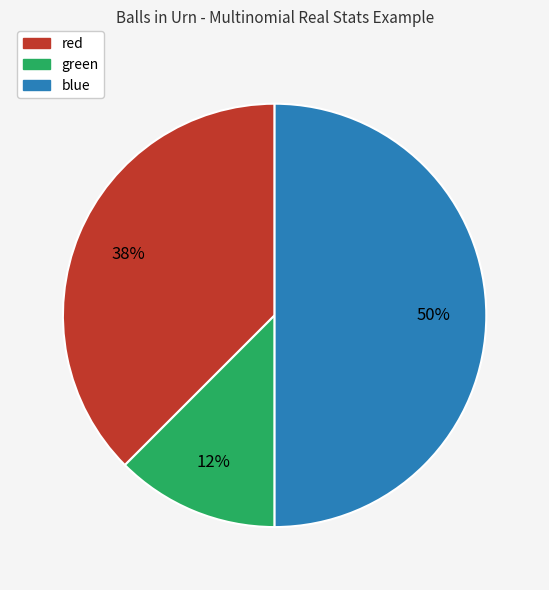

Rank the categories by value from lowest to highest.

green, red, blue